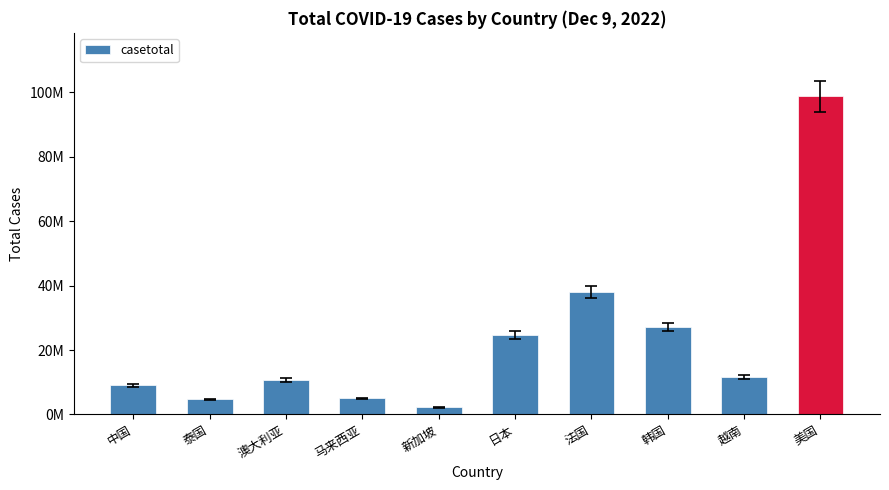

Approximately how many times larger is the value at 日本 compared to 中国?

2.7